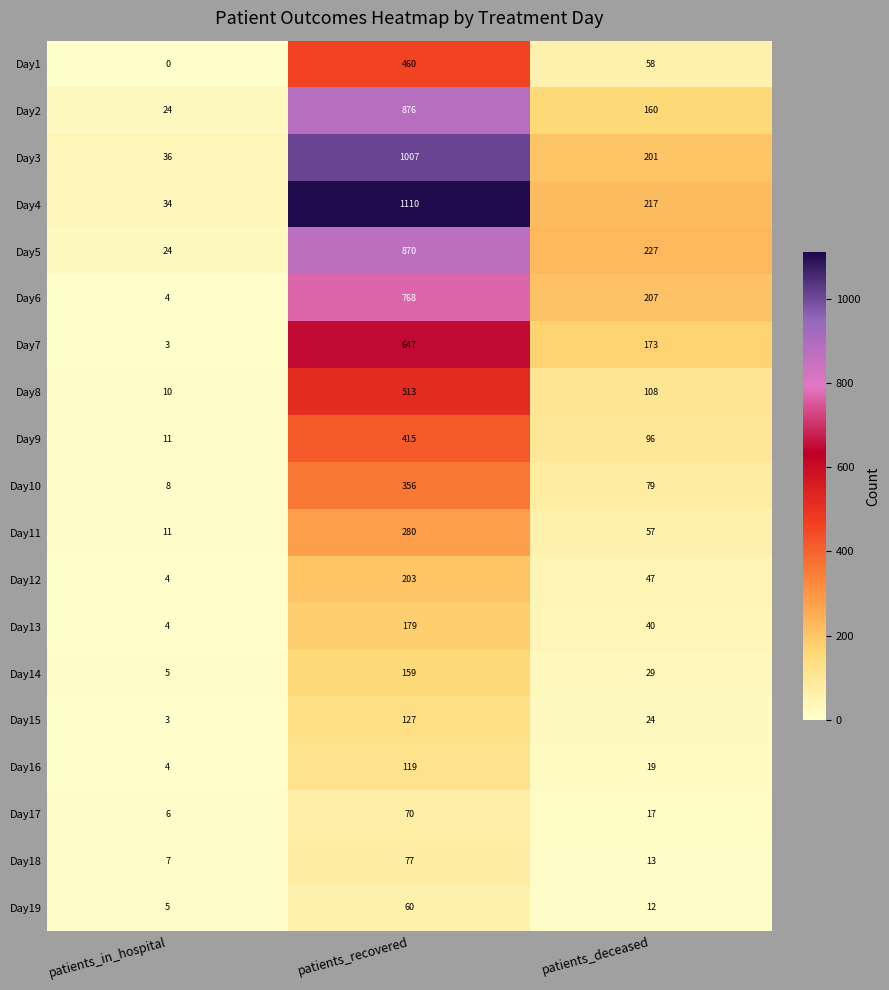

What is the sum of all Day19 values?

77